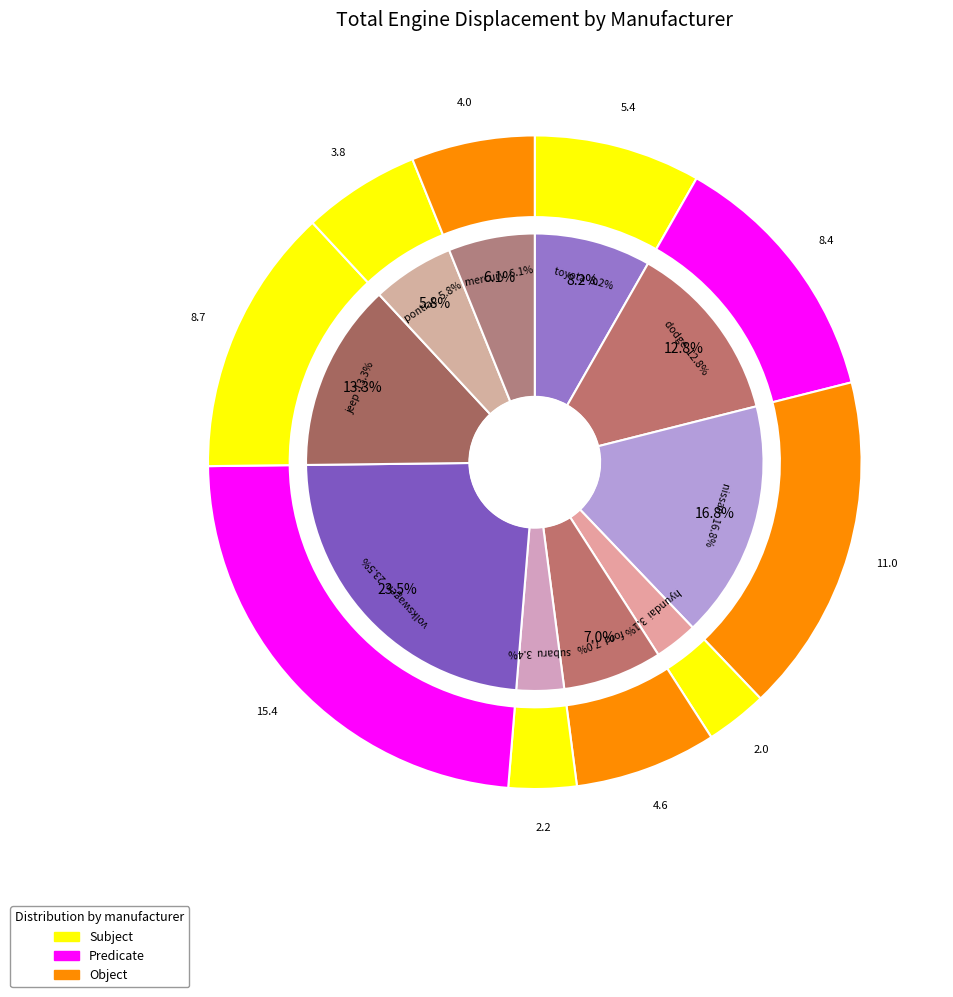

Approximately how many times larger is the value at hyundai compared to ford?

0.4